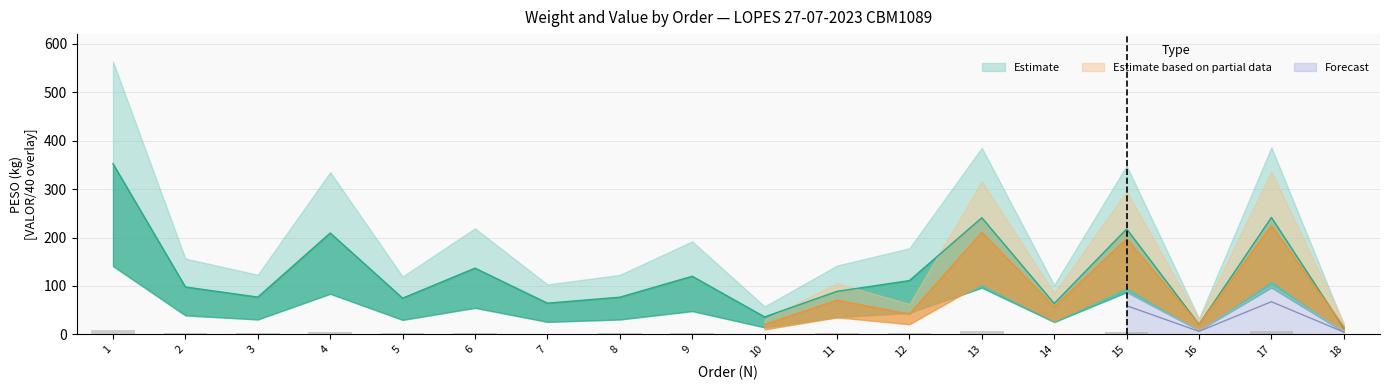

Is it true that the value at 9 is 120.0?

True